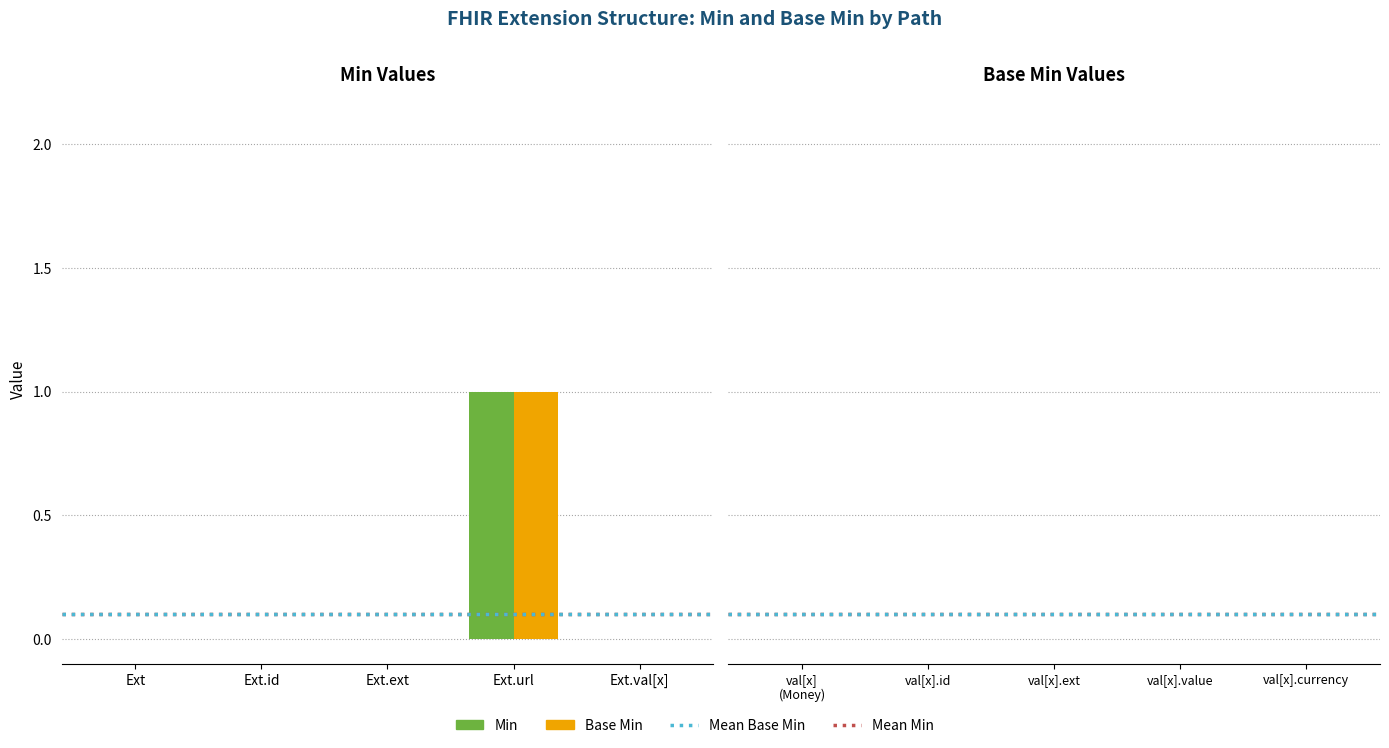

The value of Base Min at Ext.val[x] is 1. True or false?

False